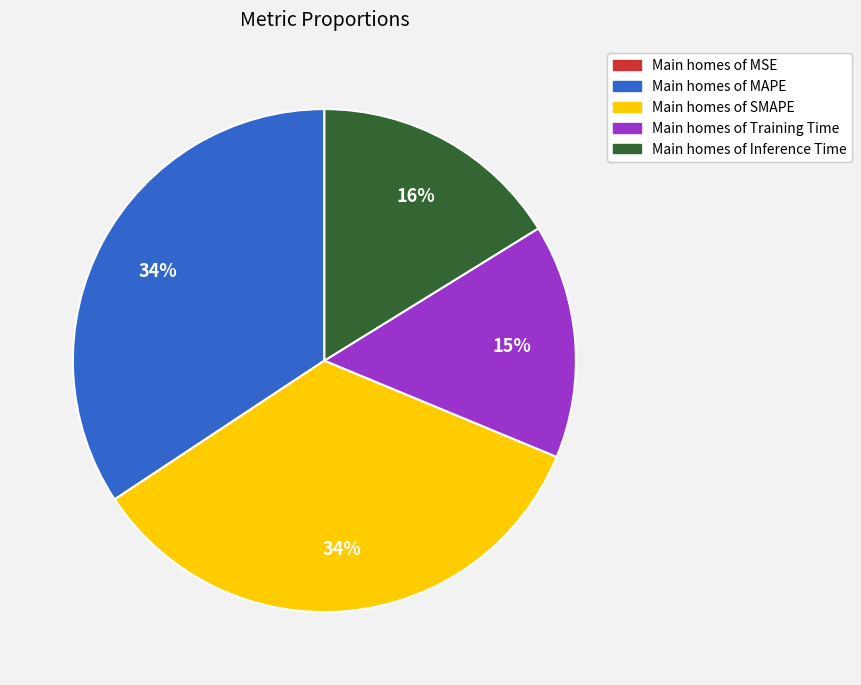

To the nearest percent, what is the average slice percentage?

20%